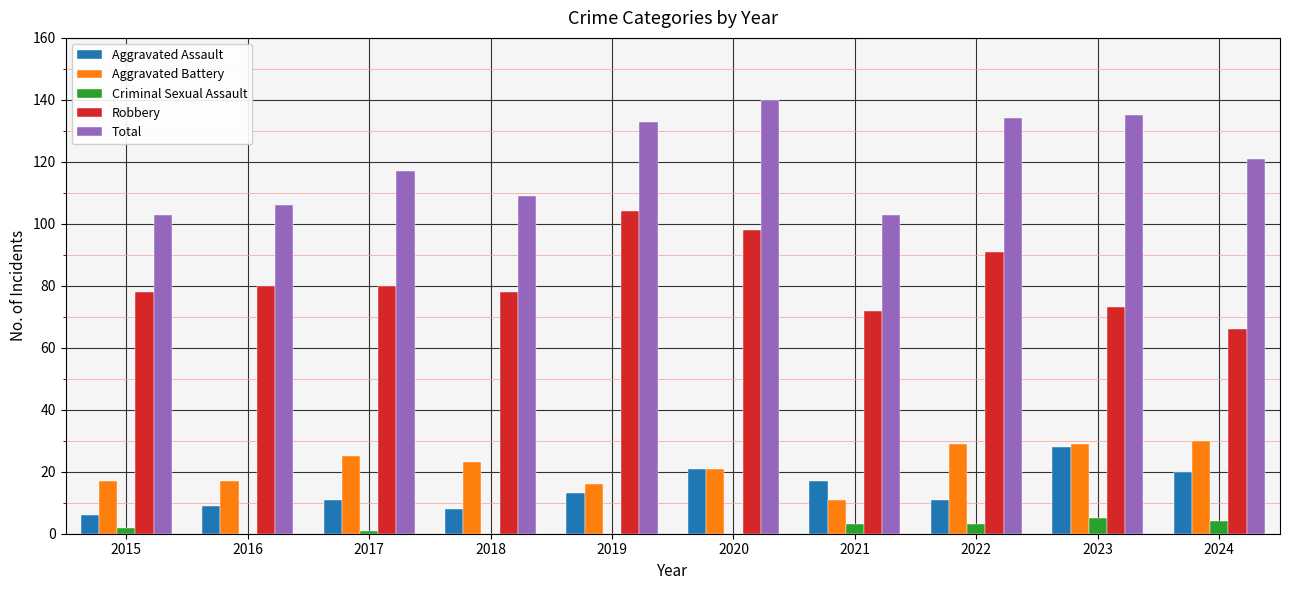

The Aggravated Battery series shows 30 at 2024. True or false?

True